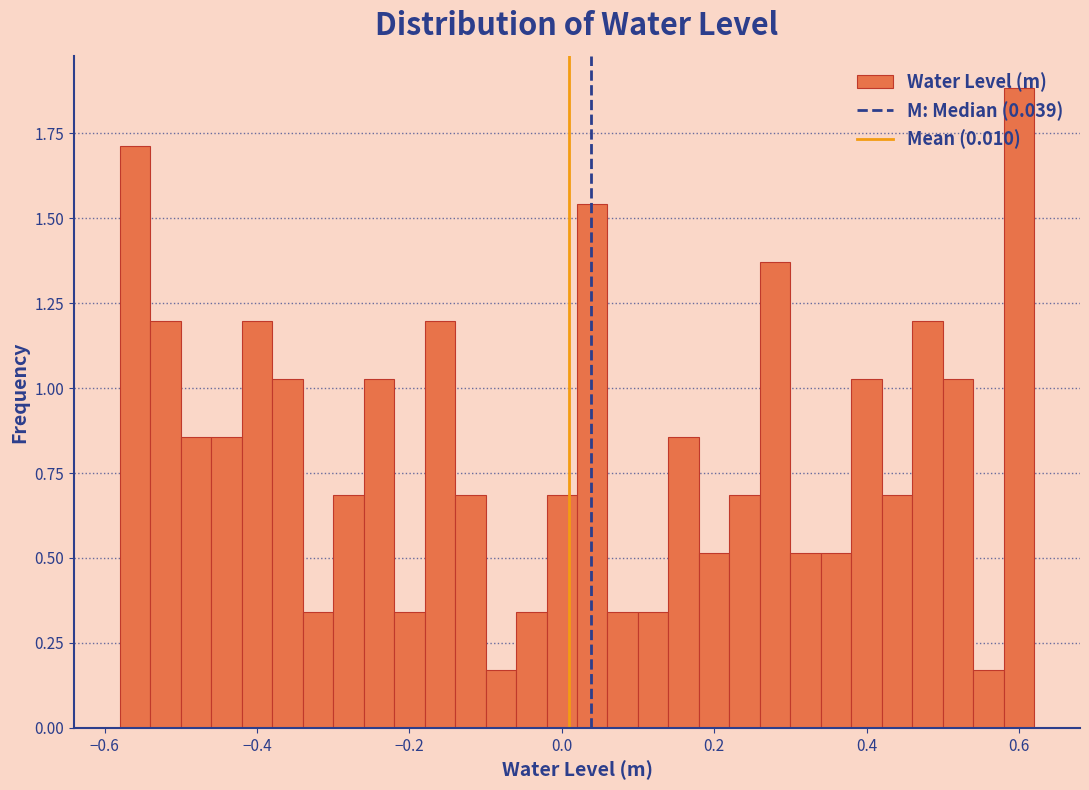

Around what value on the x-axis is the tallest bar? Give the approximate position of its centre, as read against the axis.

0.60